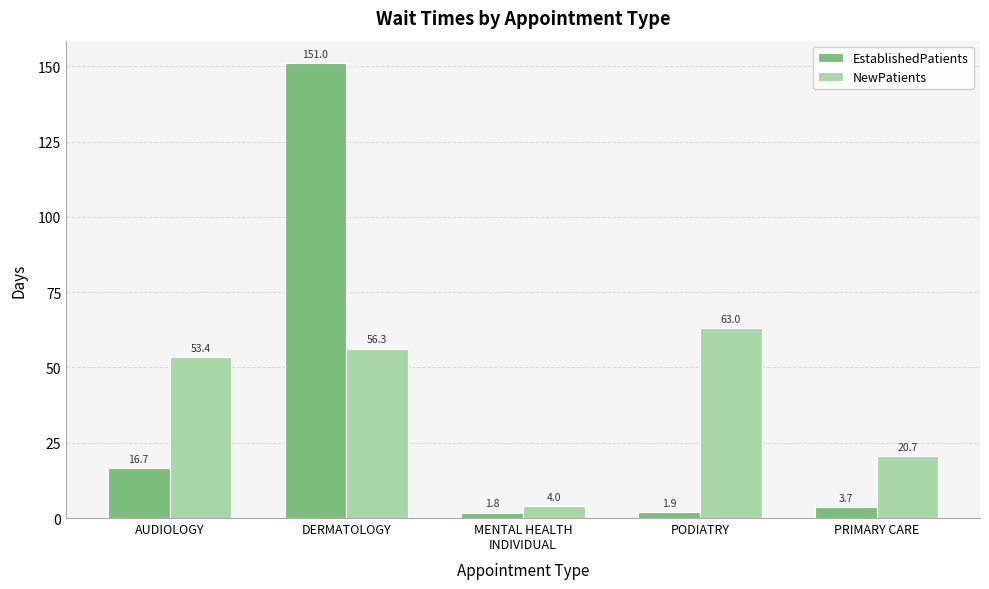

True or false: NewPatients has a value of 28.2 at PODIATRY.

False